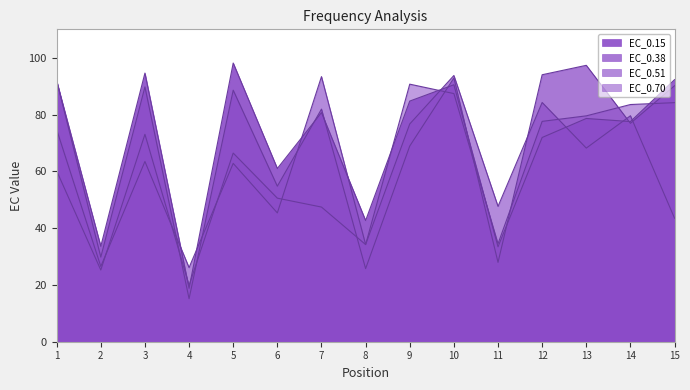

After their last crossing, which series has the higher values: EC_0.38 or EC_0.15?

EC_0.15